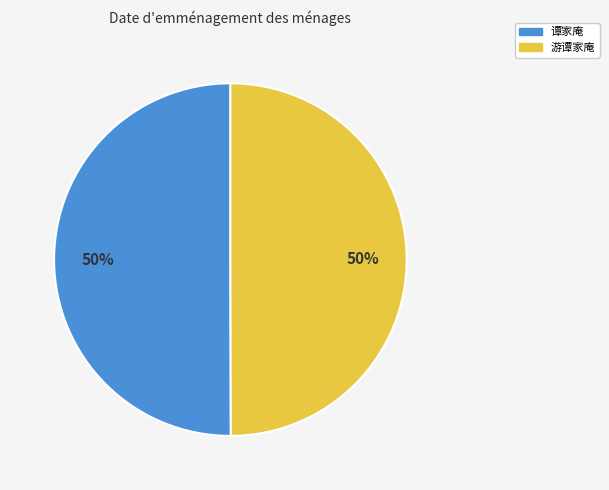

What percentage is the 游谭家庵 slice, to the nearest percent?

50%